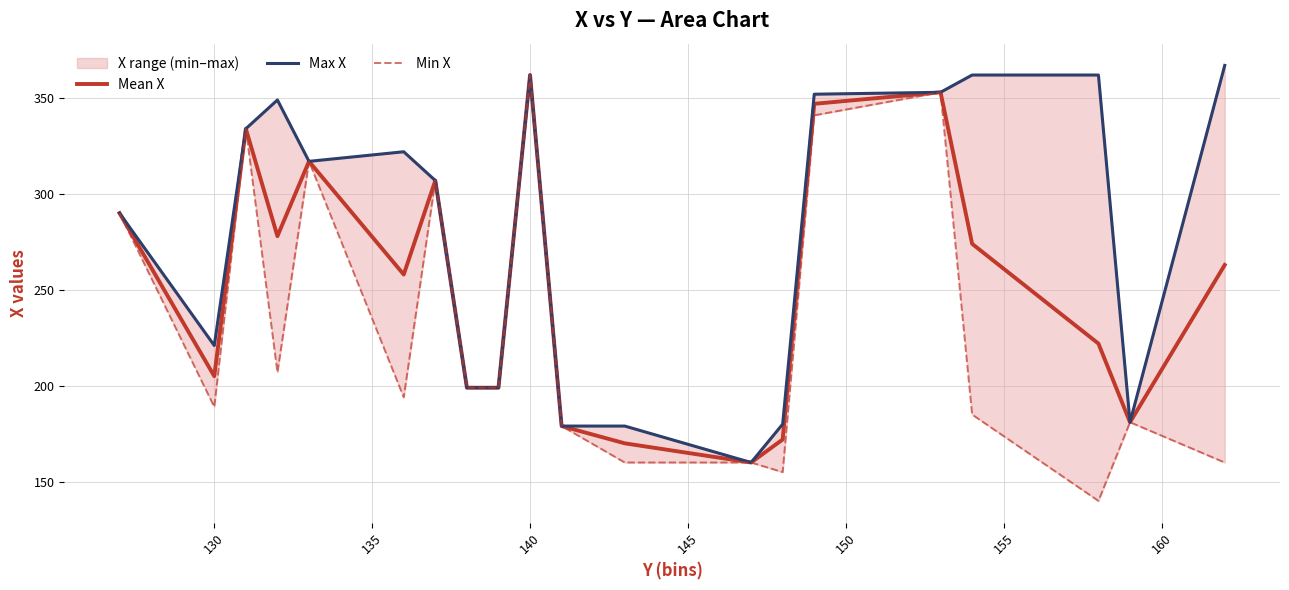

Is this an area chart (filled region under the line)?

No